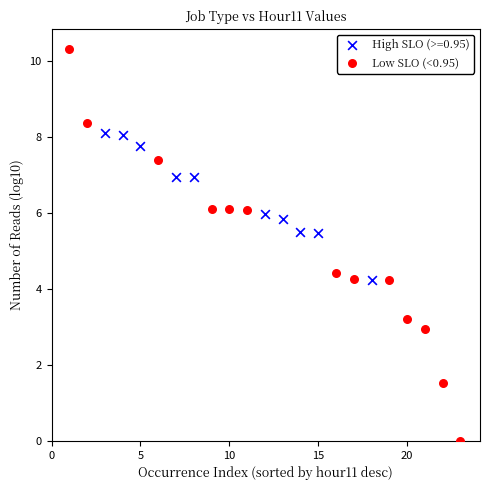

Which series reaches the maximum Y coordinate?

Low SLO (<0.95)